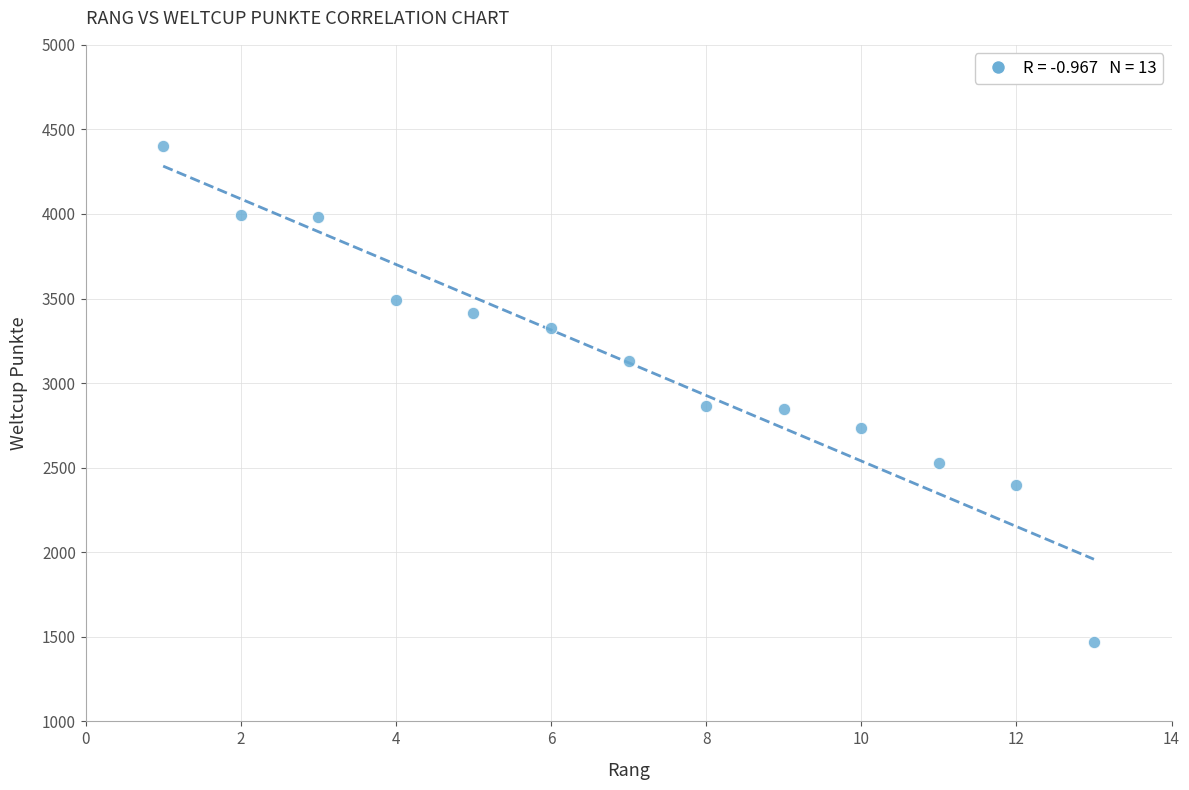

What is the range of X values (max minus min)?

12